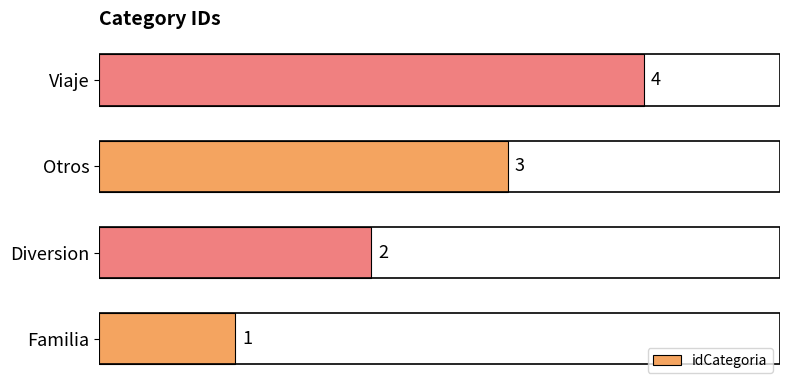

How many data points does each series have?

4